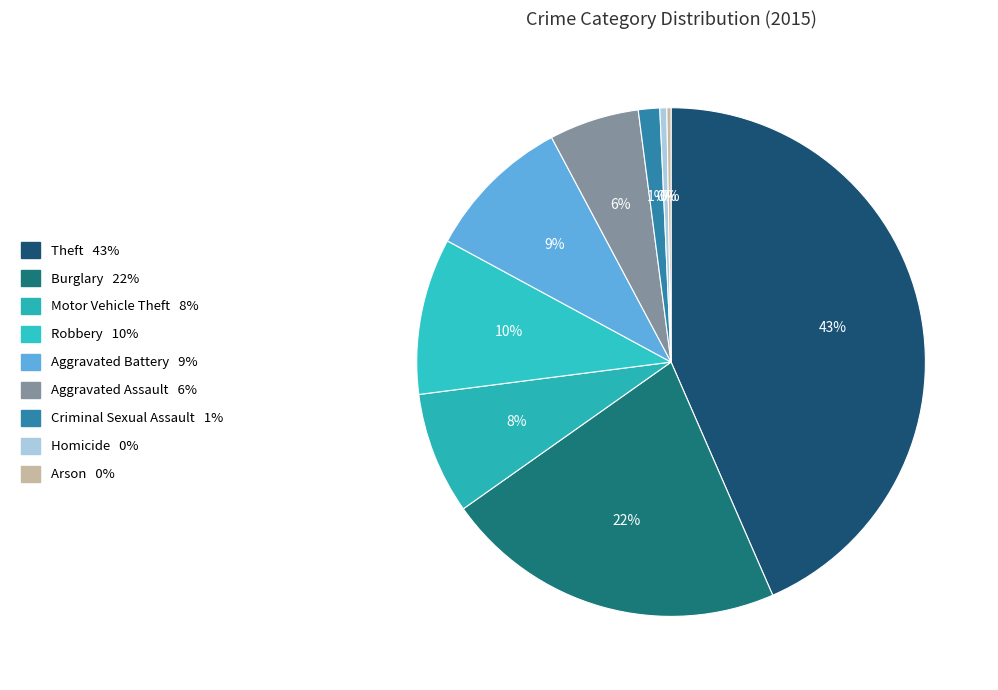

Do Homicide and Criminal Sexual Assault together represent more than half of the pie?

No